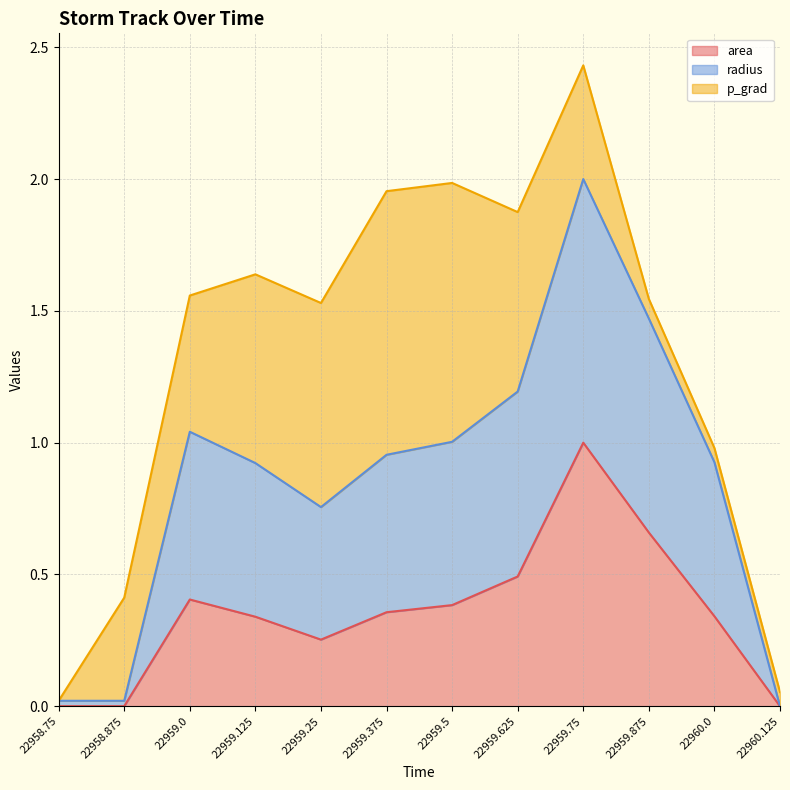

What is the spread (max minus min) of values at 22959.25?

0.5